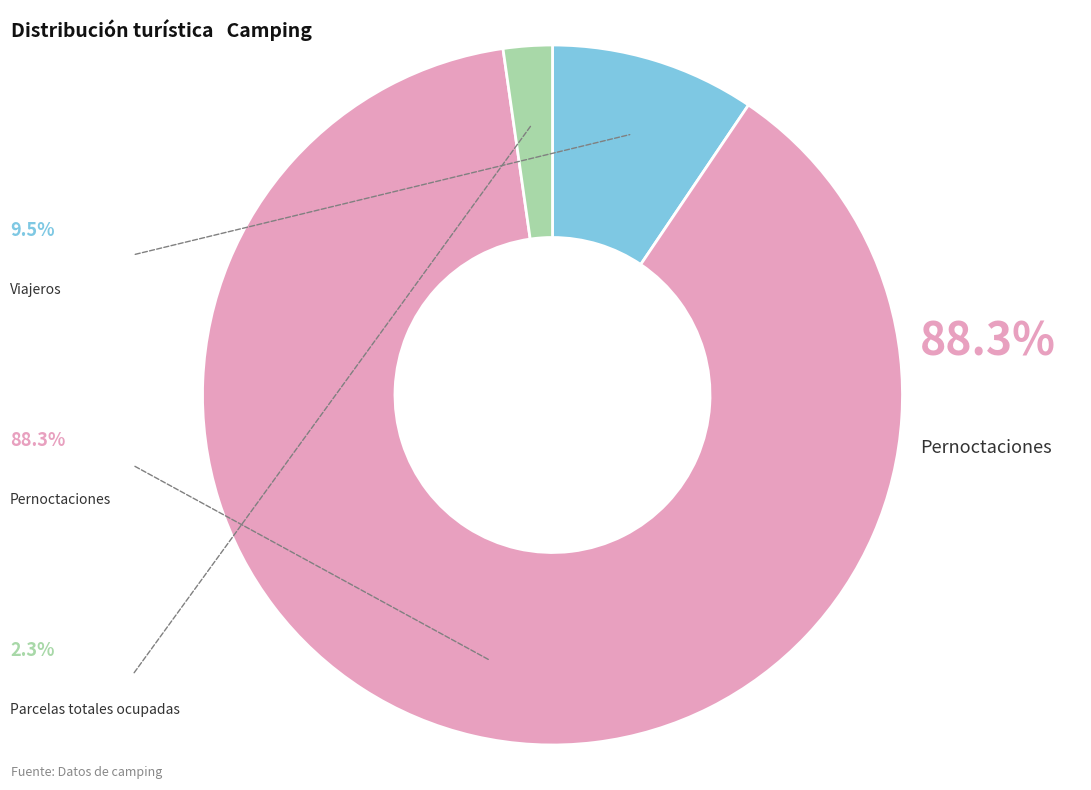

Is there any slice that represents more than half of the pie?

Yes